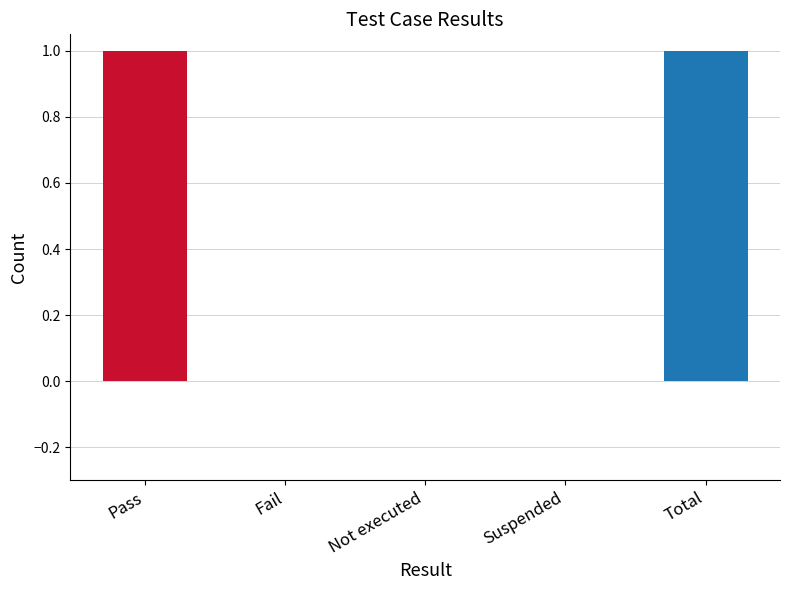

Between Total and Not executed, which is larger?

Total